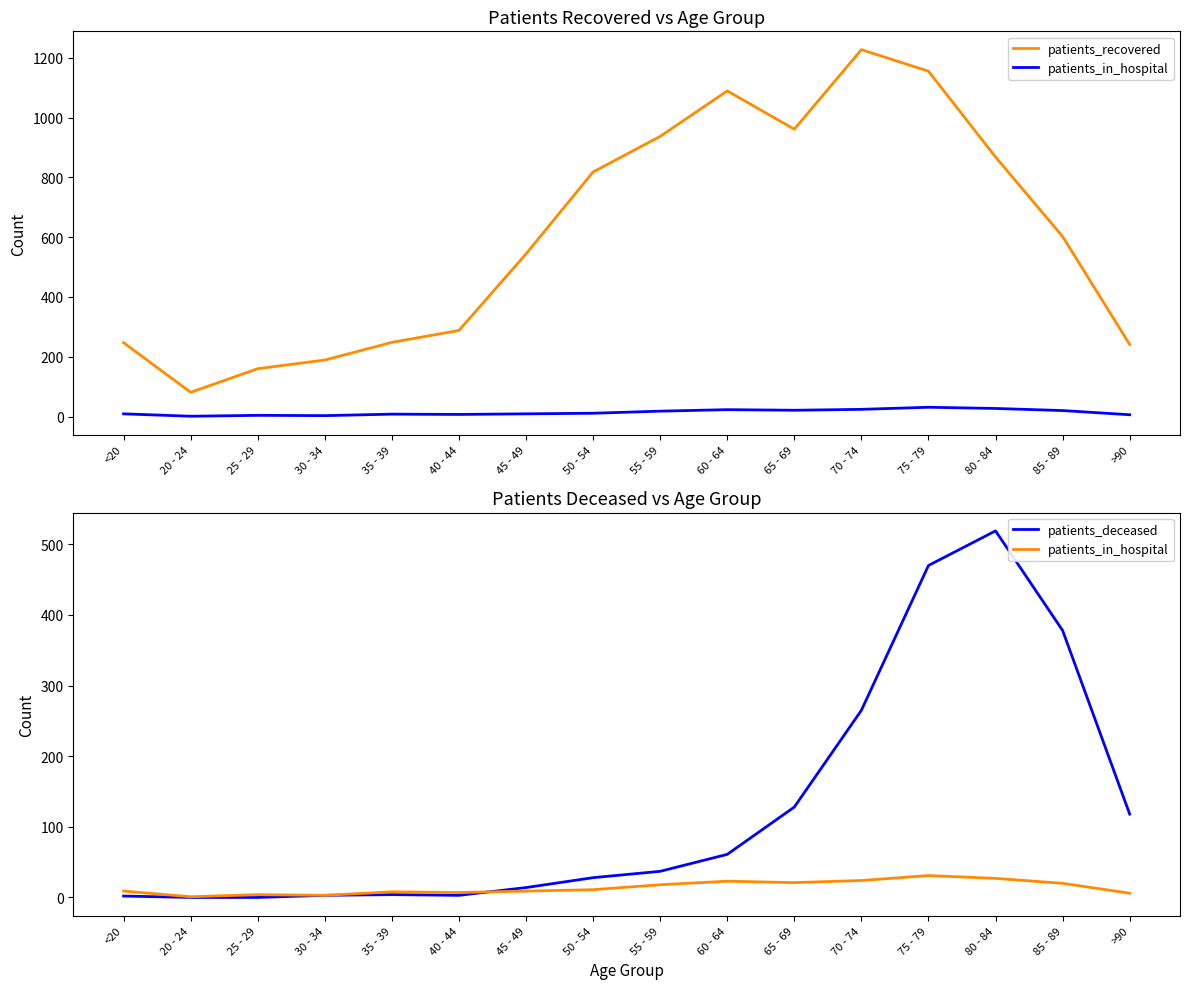

What is the sum of the patients_deceased values at <20 and 65 - 69?

130